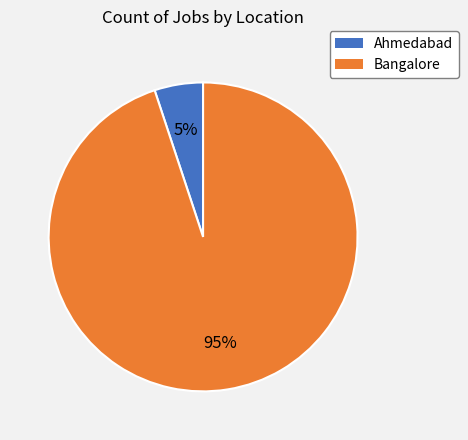

To the nearest percent, what is the average slice percentage?

50%